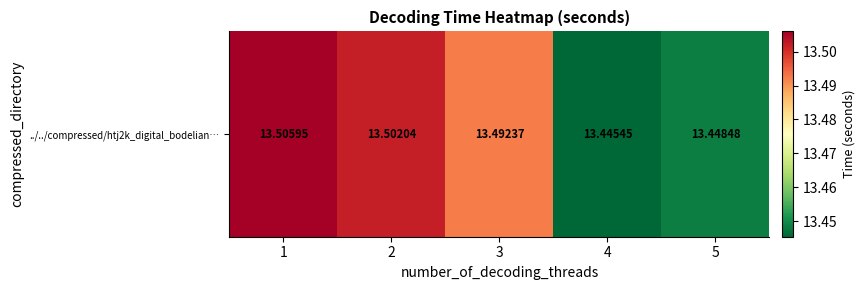

What is the maximum value shown in the chart?

13.5